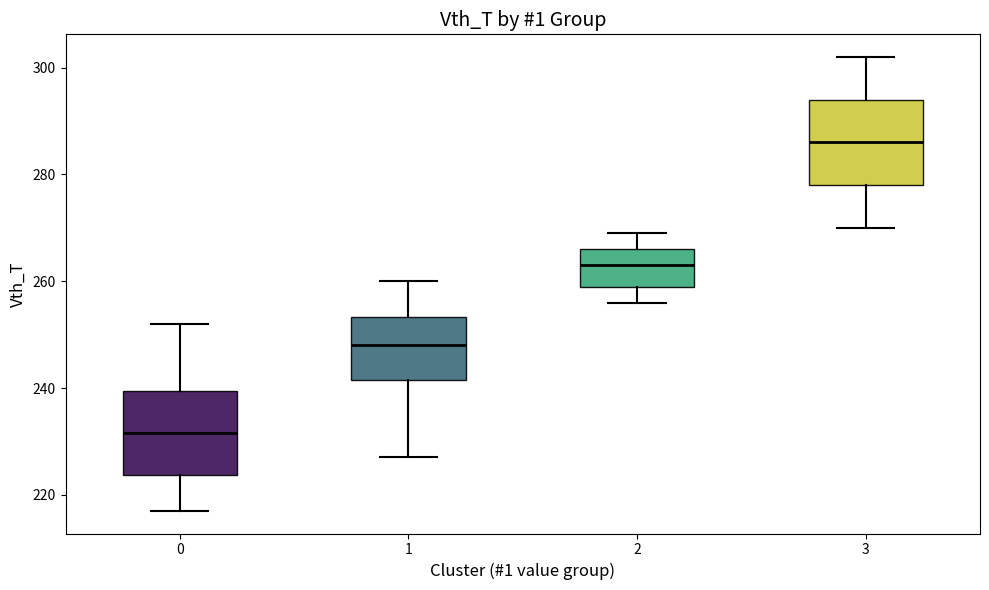

Where does the median line of the box at x = 1 sit on the y-axis? The values are not printed on the chart, so give them approximately, as read against the axis.

248